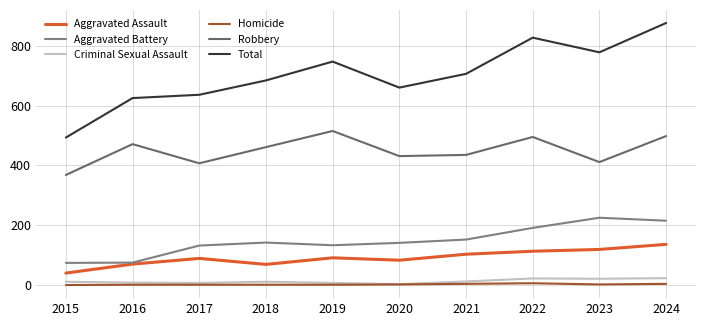

Where does the Criminal Sexual Assault series first go above 11?

2021